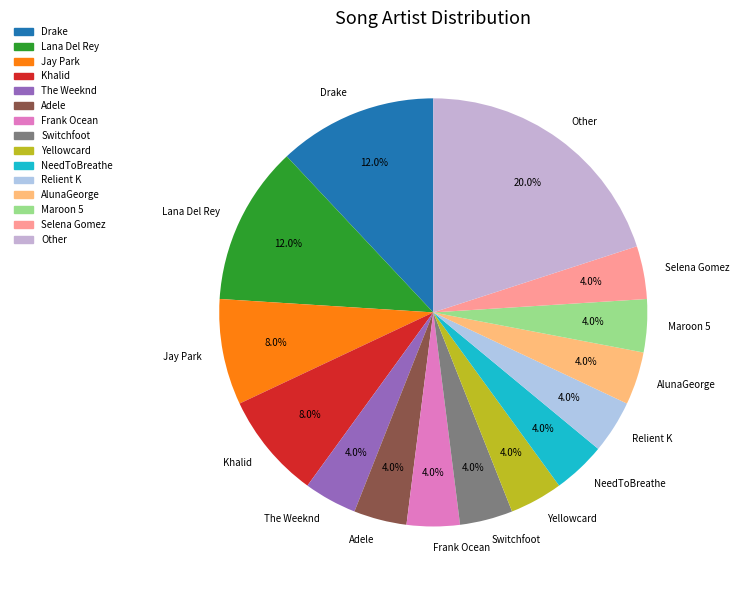

Does any single category account for the majority?

No